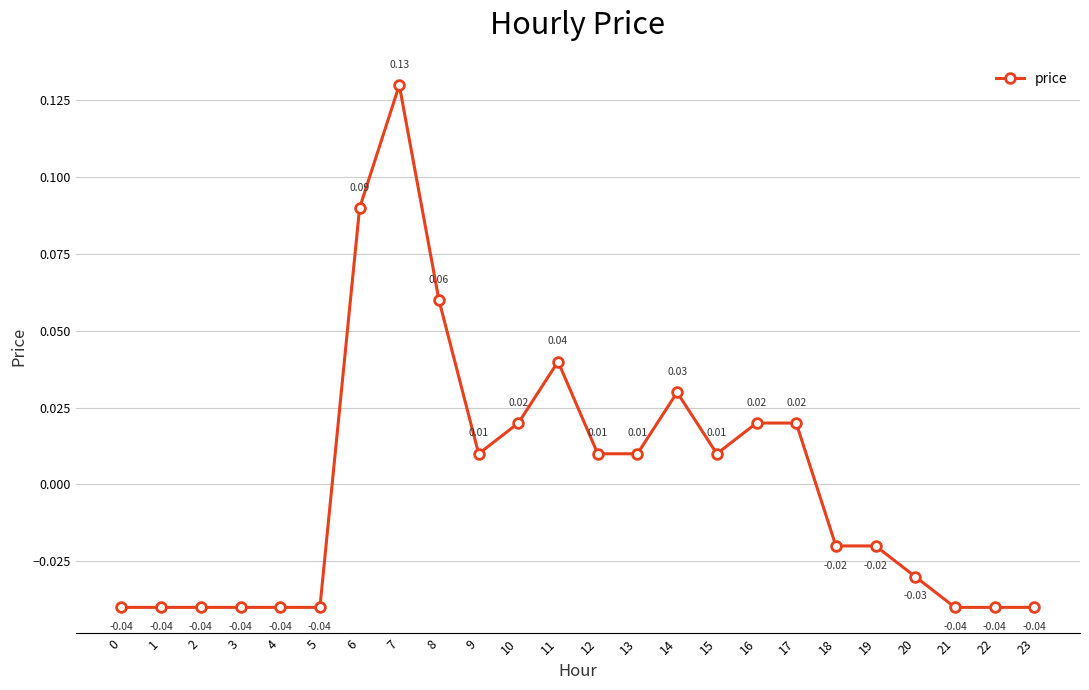

Between 19 and 17, which is larger?

17